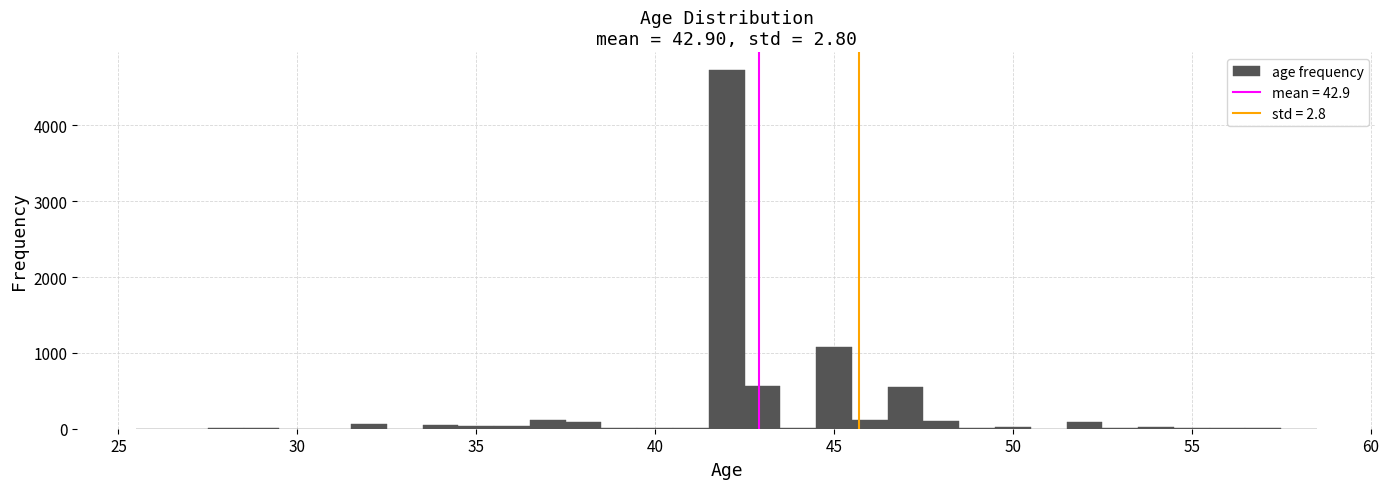

Around what value on the x-axis is the tallest bar? Give the approximate position of its centre, as read against the axis.

42.0